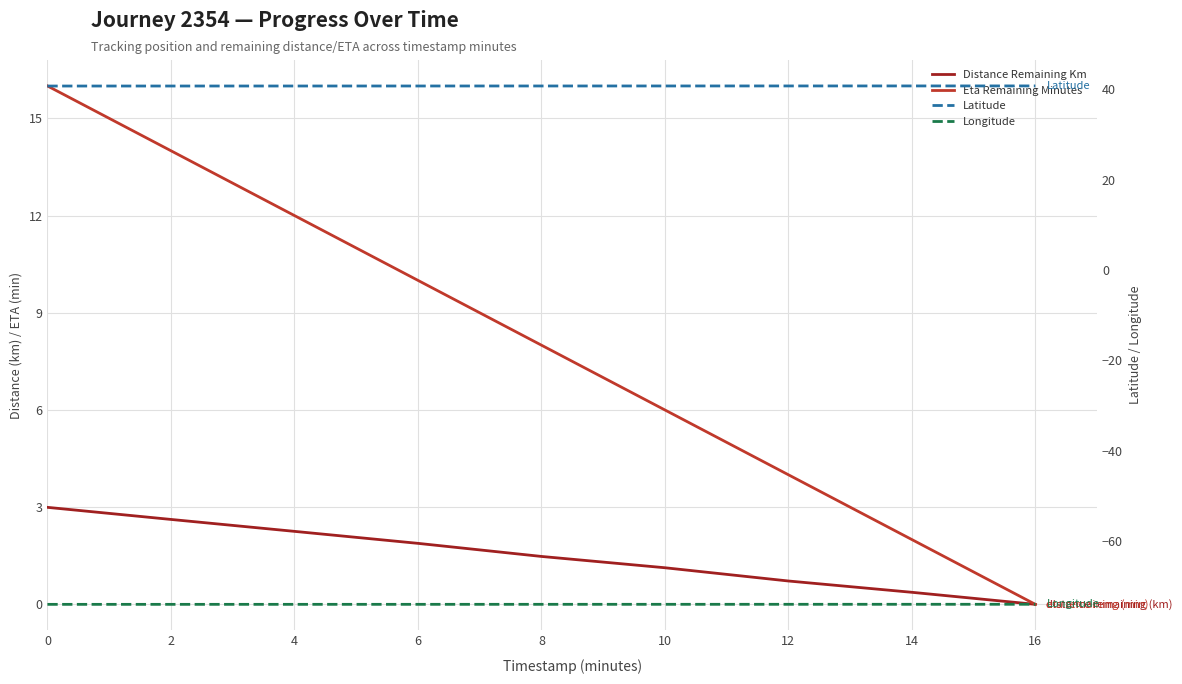

What is the value of the Distance Remaining Km point at the 6th from the left?

1.1